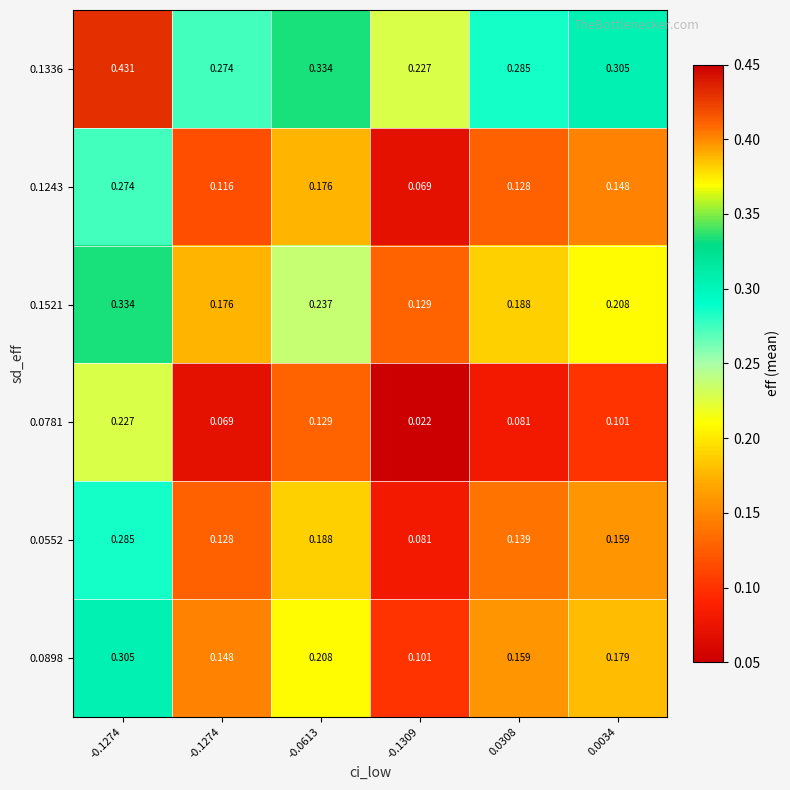

Which series has the largest range (max minus min)?

0.1336